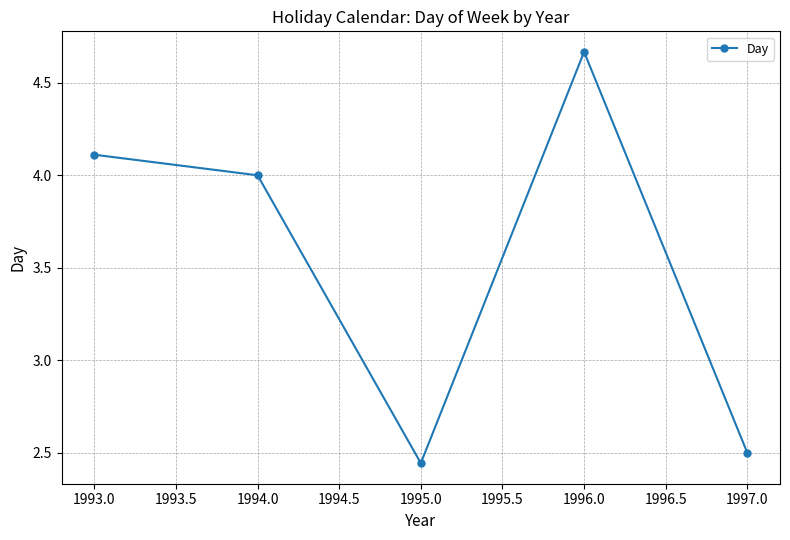

Which category has the lowest value across all series?

1995.0